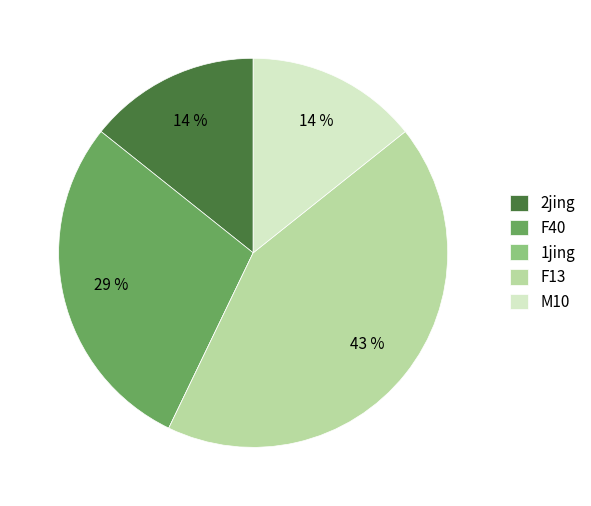

Is there any slice that represents more than half of the pie?

No